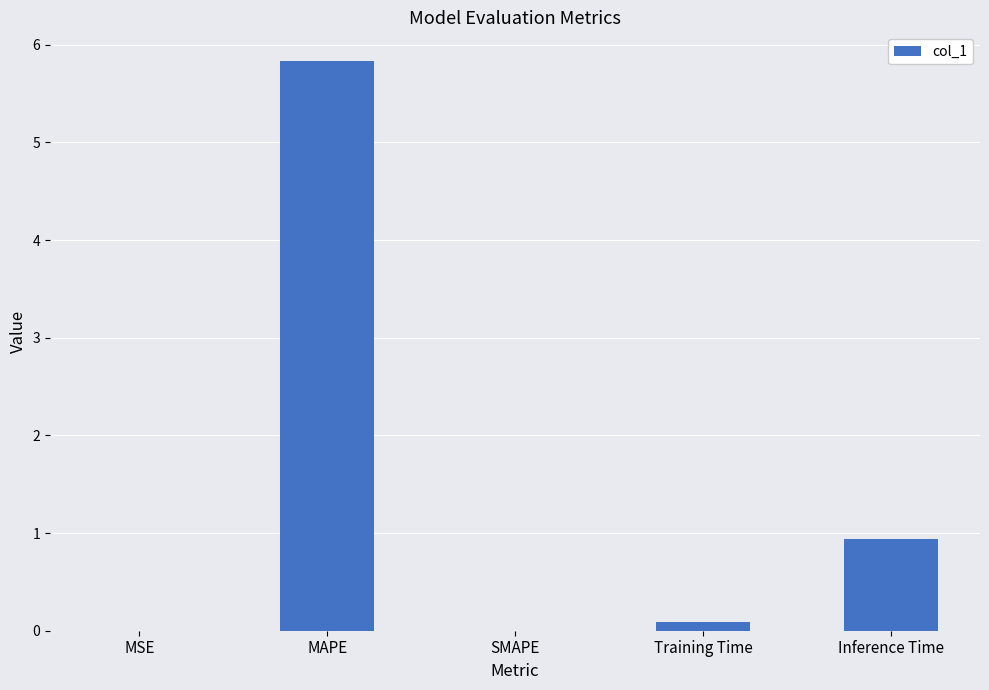

What is the greatest value displayed?

5.8